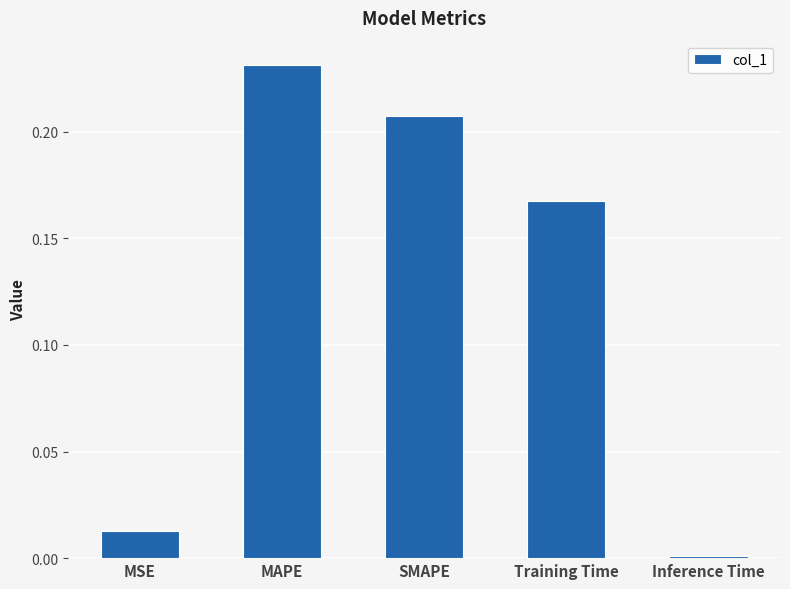

Which label corresponds to the smallest value in the chart?

Inference Time